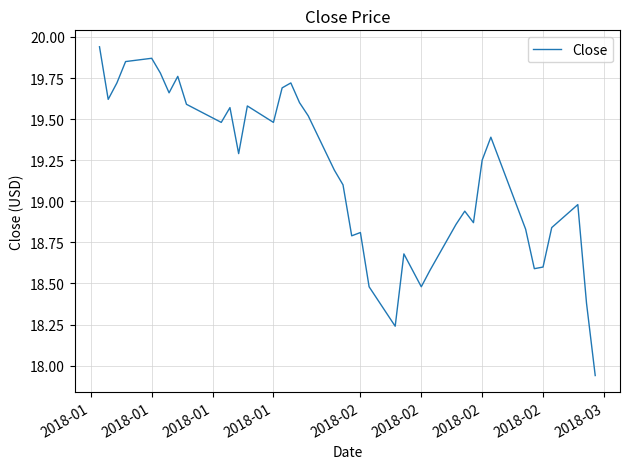

What is the difference between the maximum and minimum values?

2.0